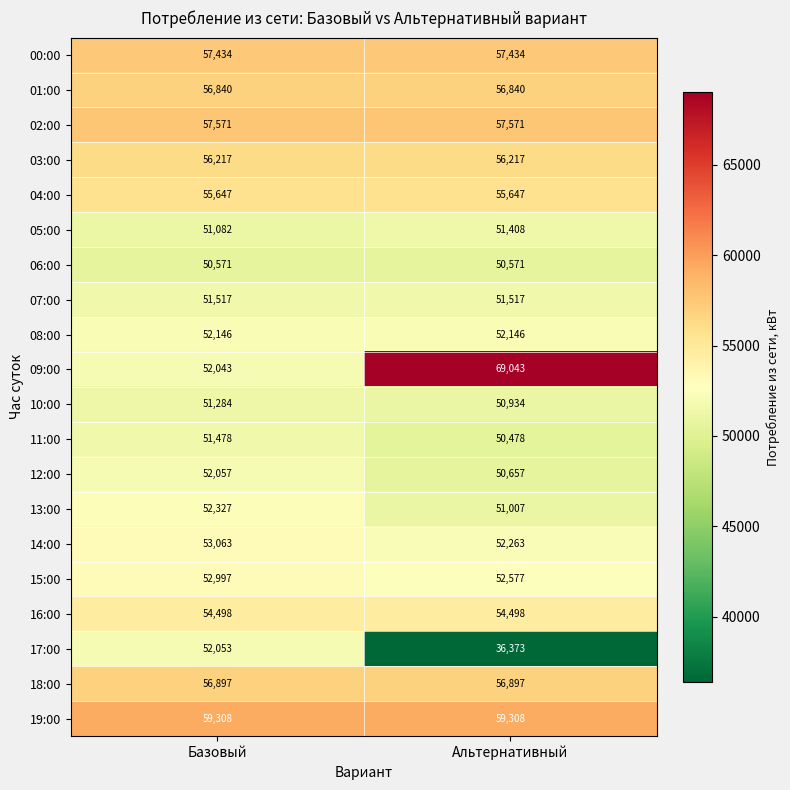

At which category is the sum across all series the highest?

Базовый